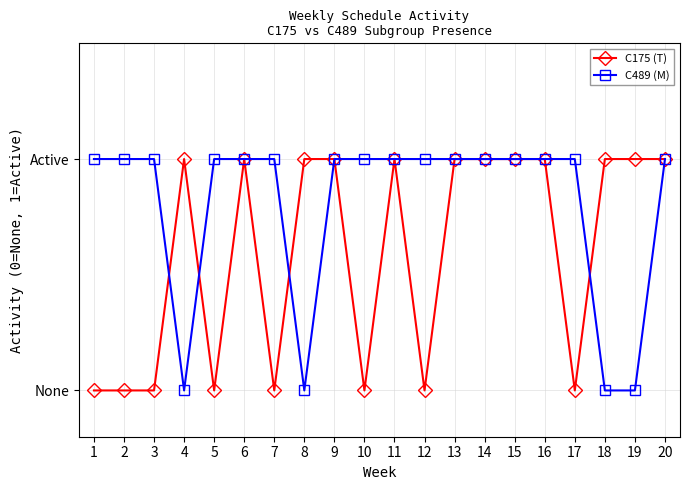

What are all the series names shown in the legend?

C175 (T), C489 (M)